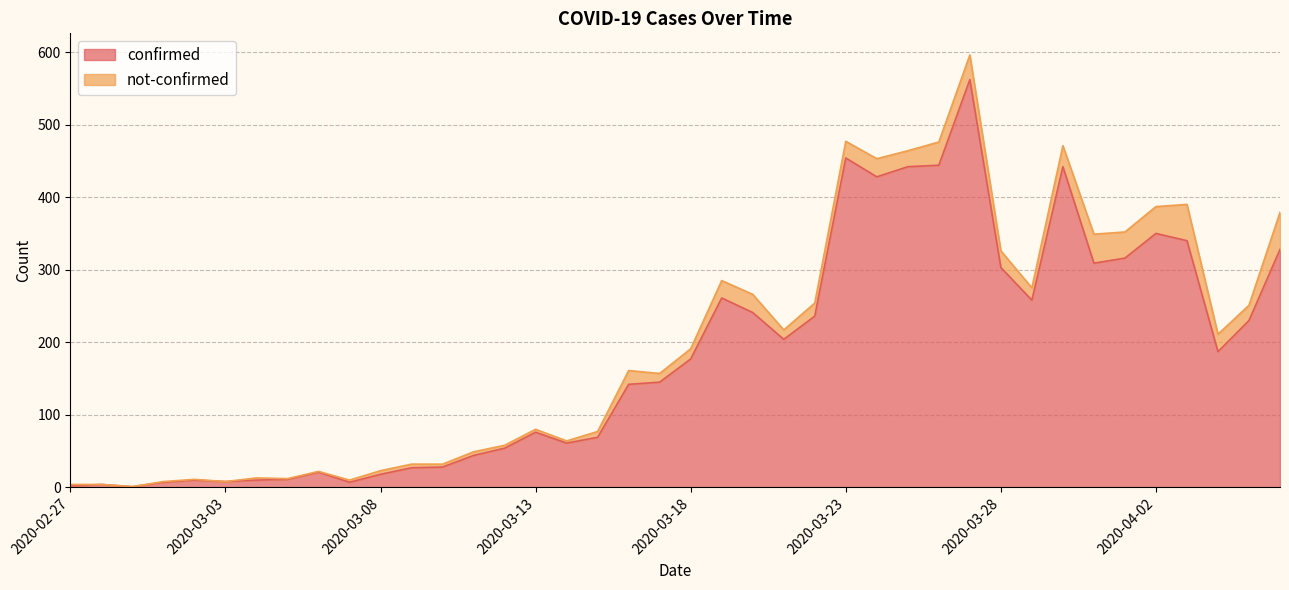

Does the chart have visible grid lines?

Yes